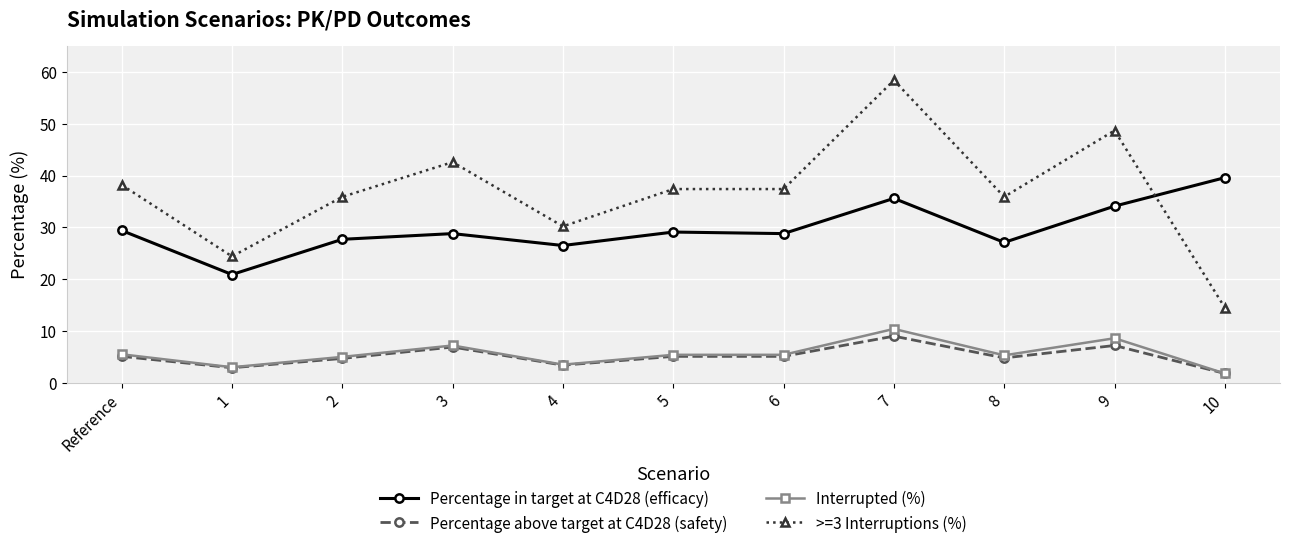

What is the label of the 6th point from the left?

5